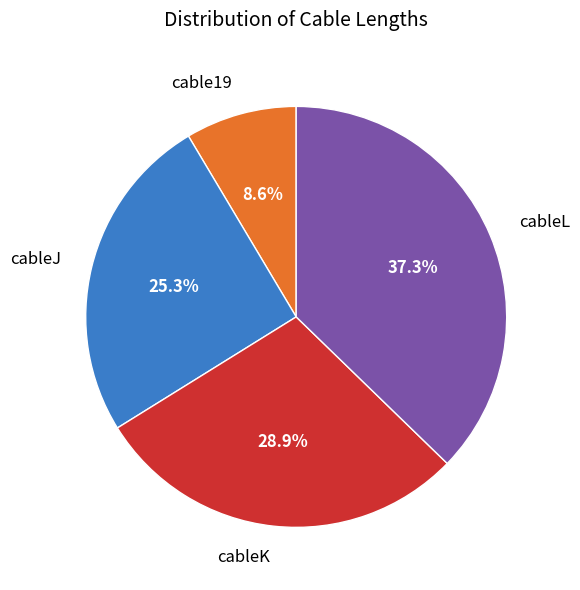

To the nearest percent, what portion does cableK represent?

29%